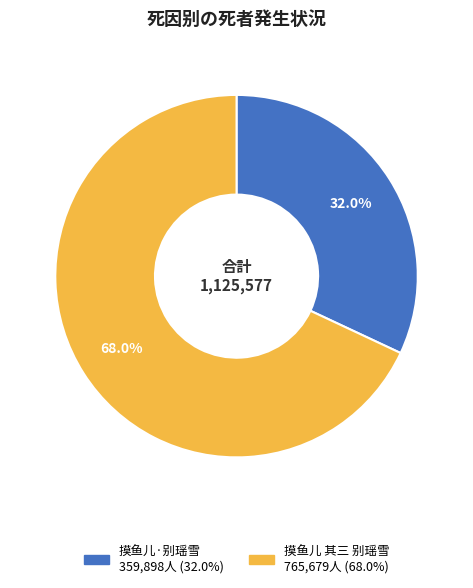

What portion of the pie excludes 摸鱼儿·别瑶雪?

68.0%